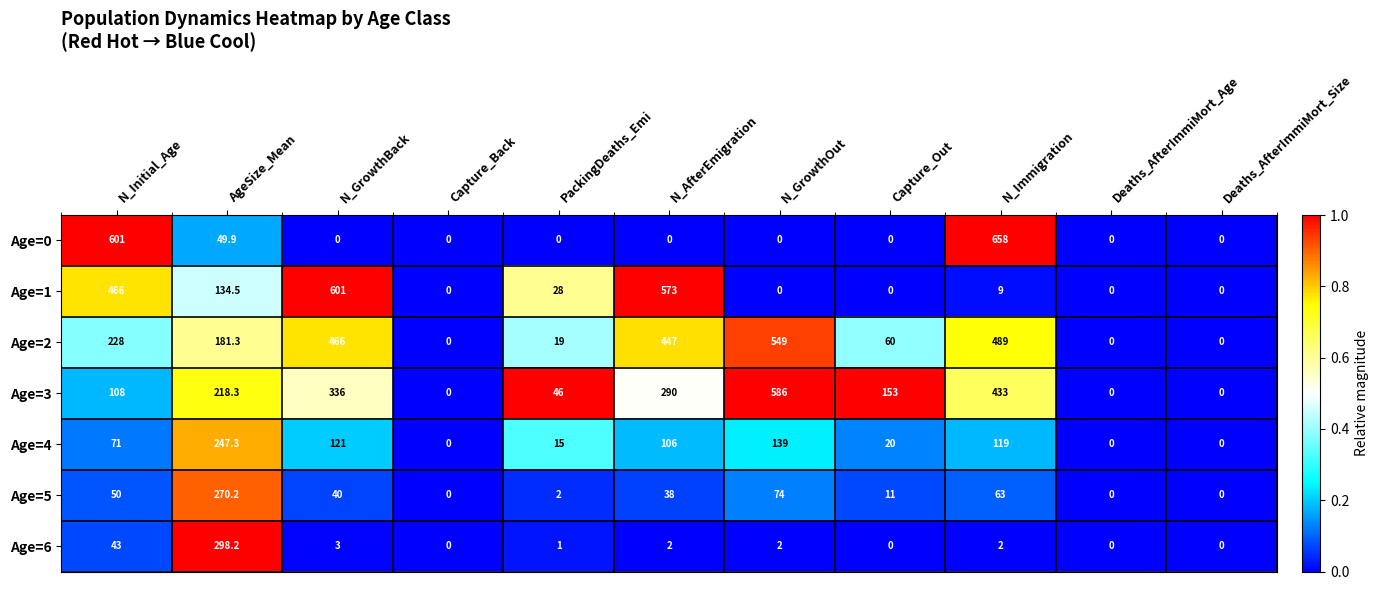

At which label is Age=5 closest to 135?

N_GrowthOut